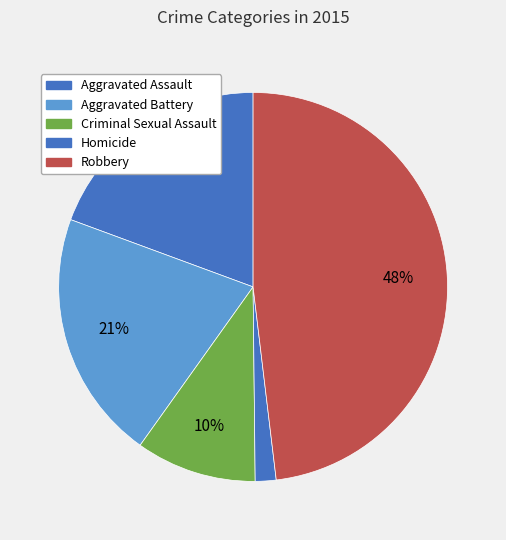

To the nearest percent, what is the difference between the largest and smallest slice percentages?

46%